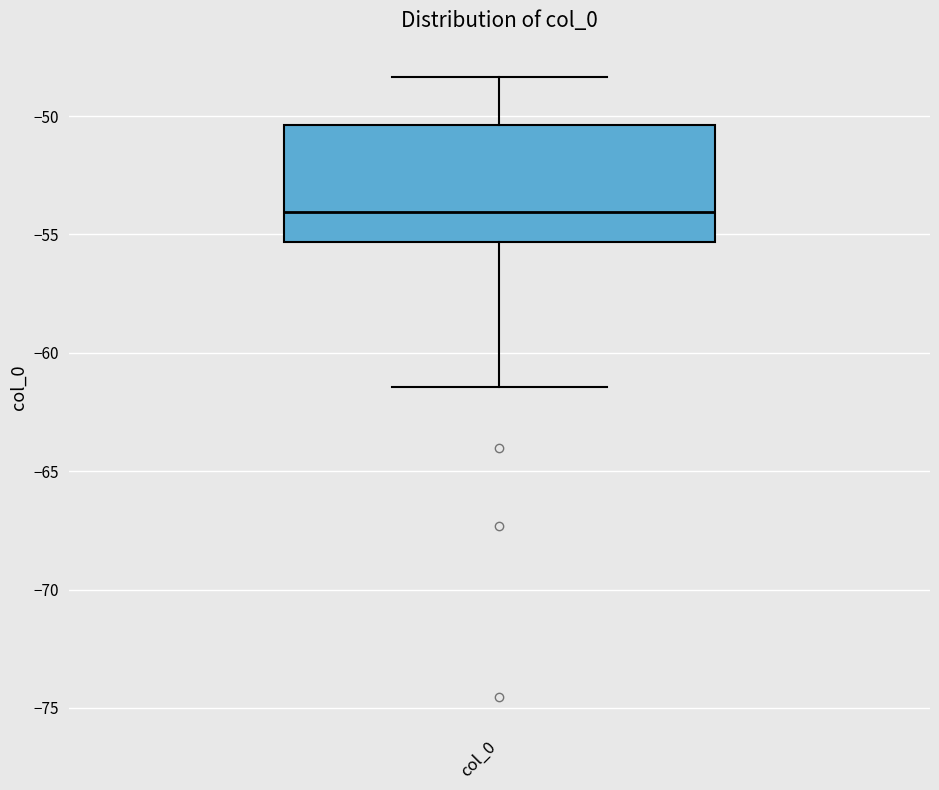

Read this box plot against the y-axis: the position of the median line, the range covered by the box, and the ends of both whiskers. The values are not printed on the chart, so give them approximately, as read against the axis.

median -54.0, box -55.5 to -50.5, whiskers -61.5 to -48.5